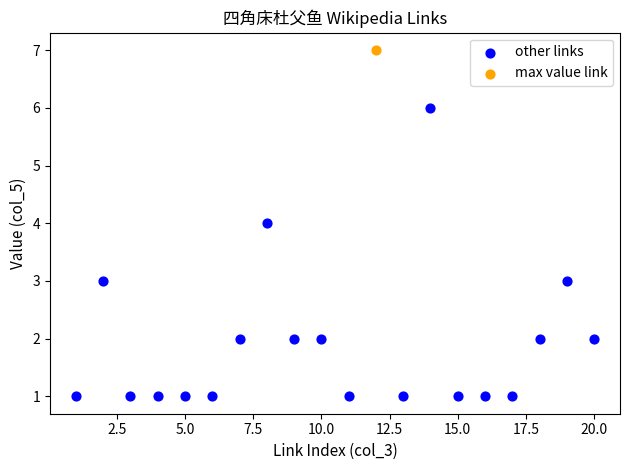

What are all the series names shown in the legend?

other links, max value link